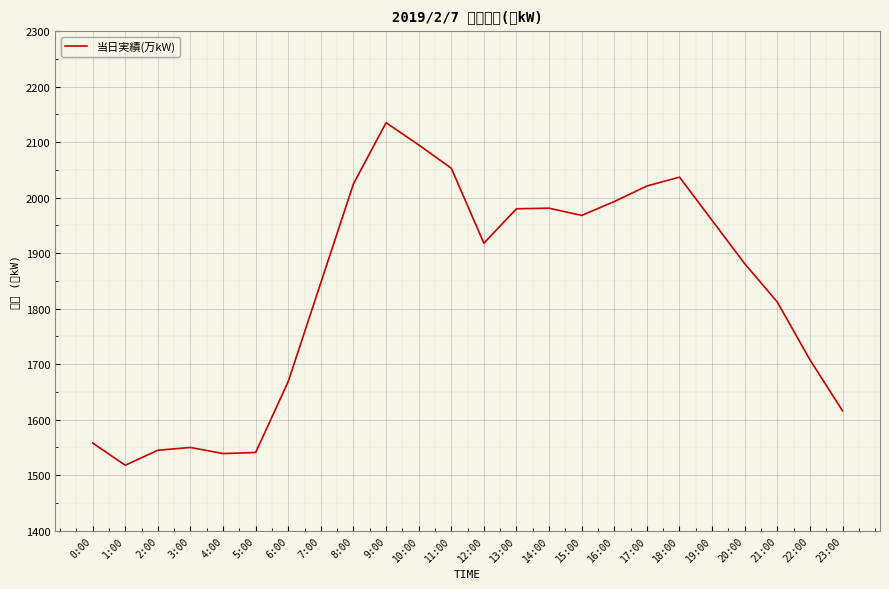

List the labels in order of value, largest first.

9:00, 10:00, 11:00, 18:00, 8:00, 17:00, 16:00, 14:00, 13:00, 15:00, 19:00, 12:00, 20:00, 7:00, 21:00, 22:00, 6:00, 23:00, 0:00, 3:00, 2:00, 5:00, 4:00, 1:00